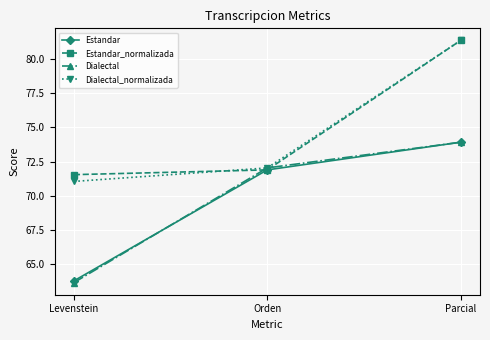

Is this an area chart (filled region under the line)?

No